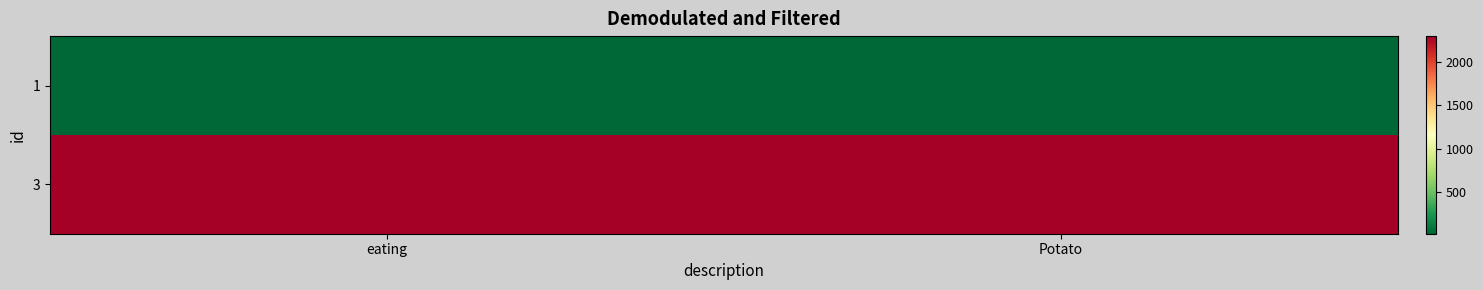

Rank the series at Potato from highest to lowest value.

3, 1